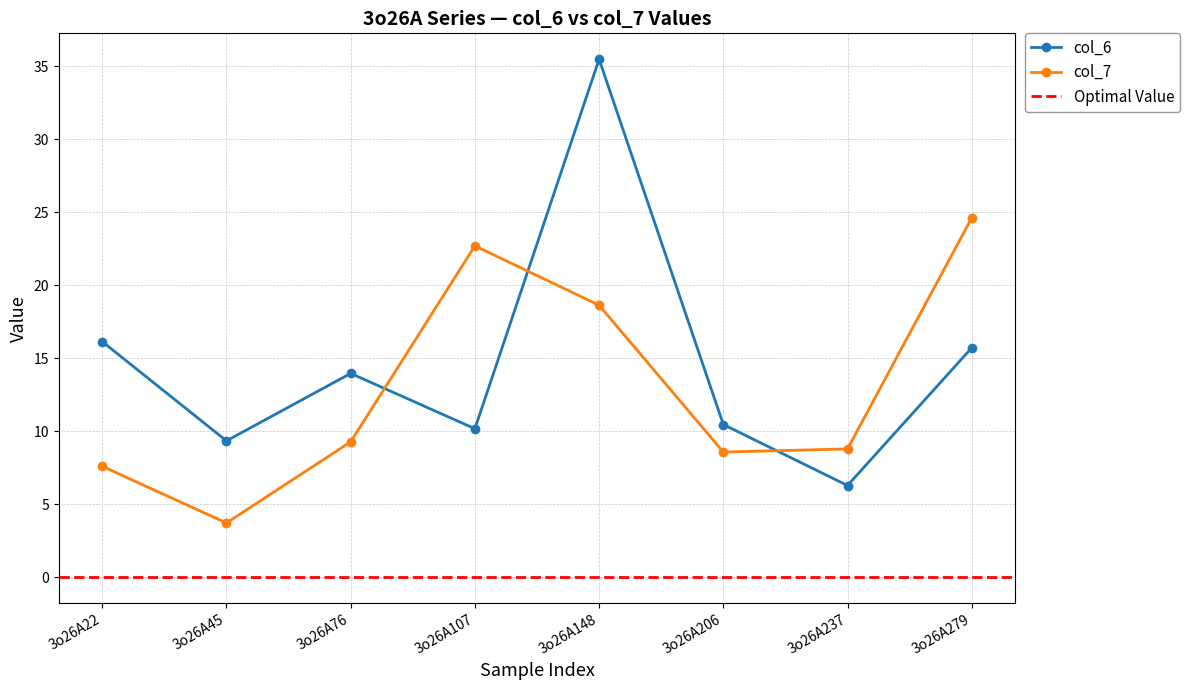

True or false: col_6 and col_7 cross at least once.

True